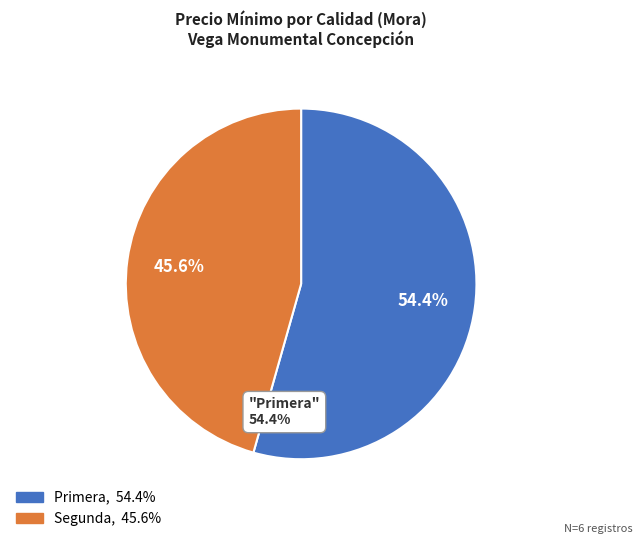

Is there a majority slice in this chart?

Yes